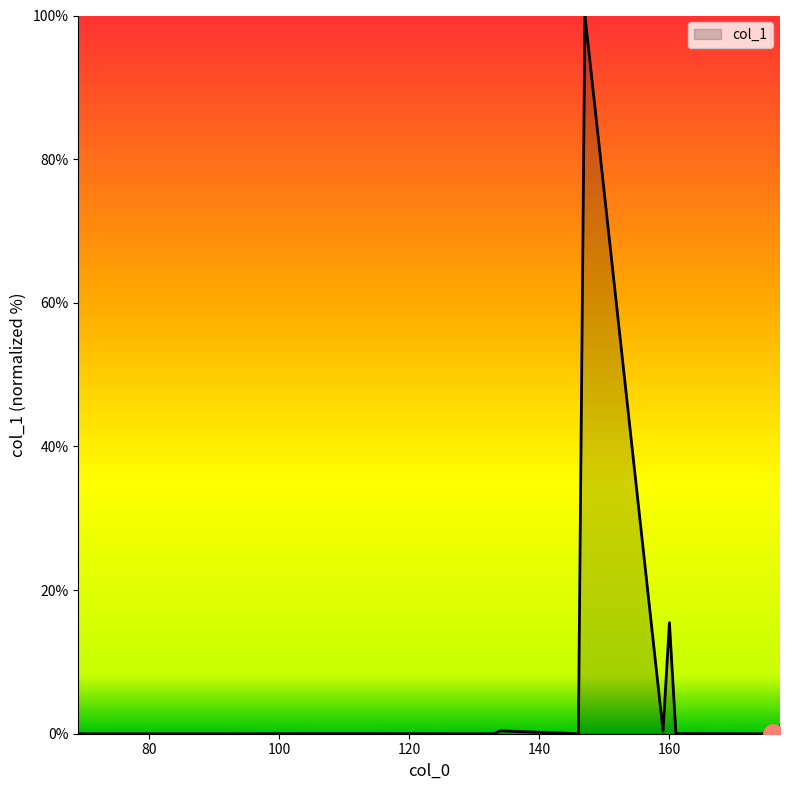

True or false: there are more than 1 points higher than both neighbors.

True